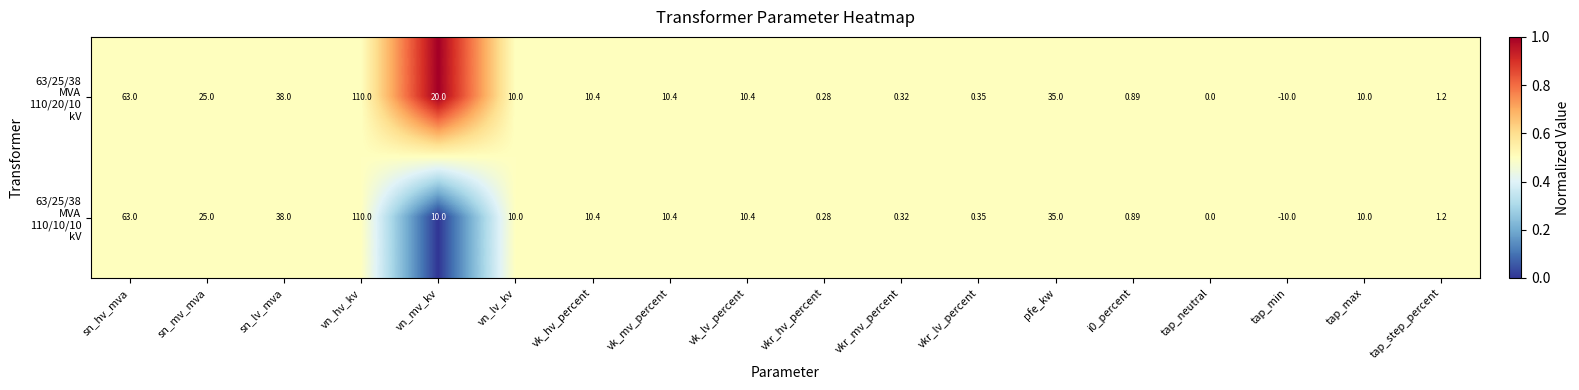

Which category has the highest value across all series?

vn_hv_kv